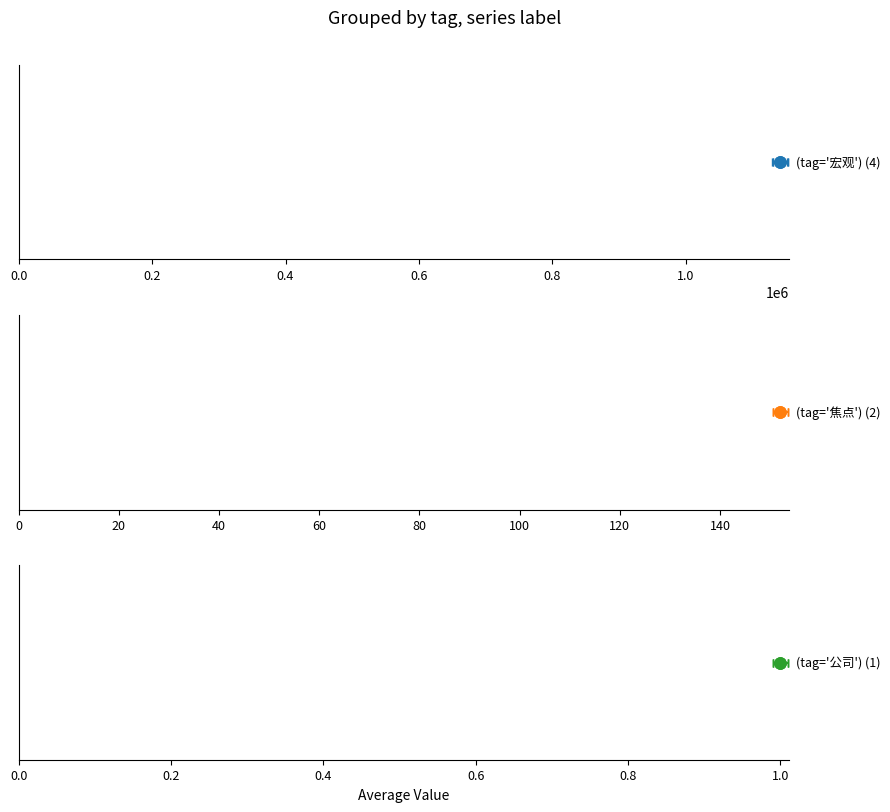

True or false: type and compere_id intersect in this chart.

False